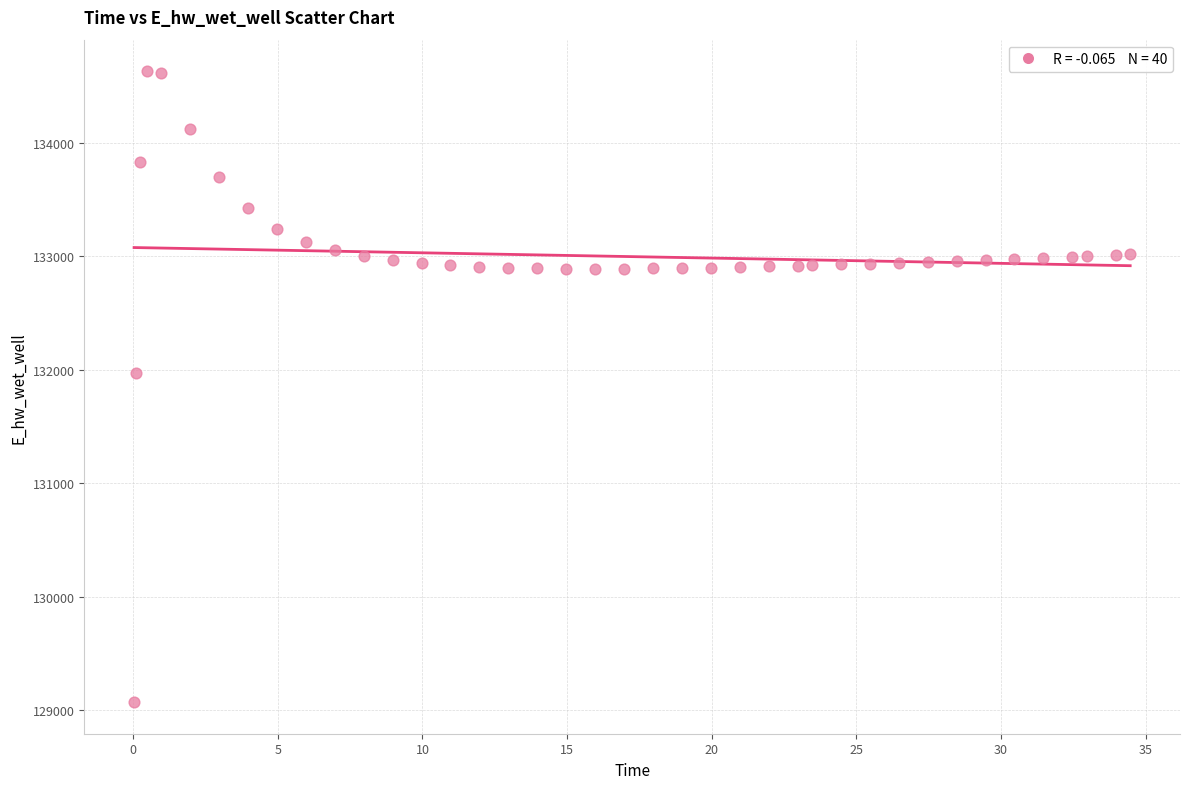

What Y value in the scatter plot is closest to 131849?

131970.0